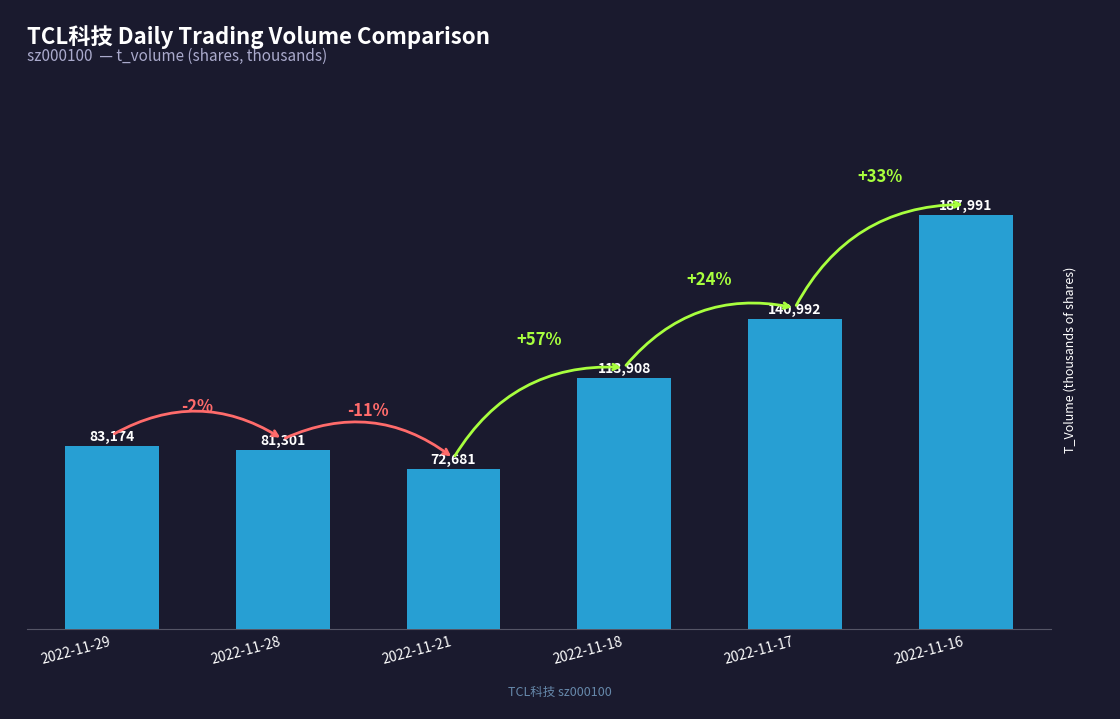

Between 2022-11-17 and 2022-11-28, which is larger?

2022-11-17